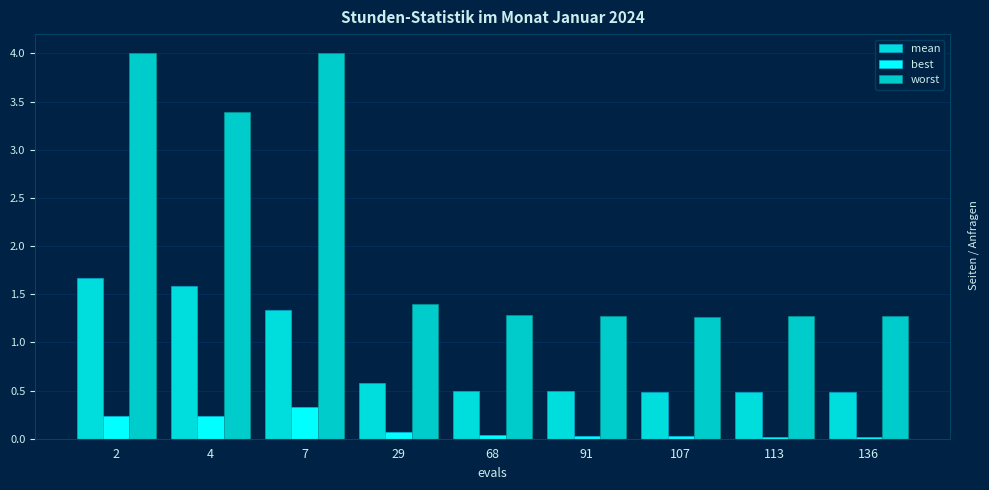

List the series in order of their peak value, lowest first.

best, mean, worst